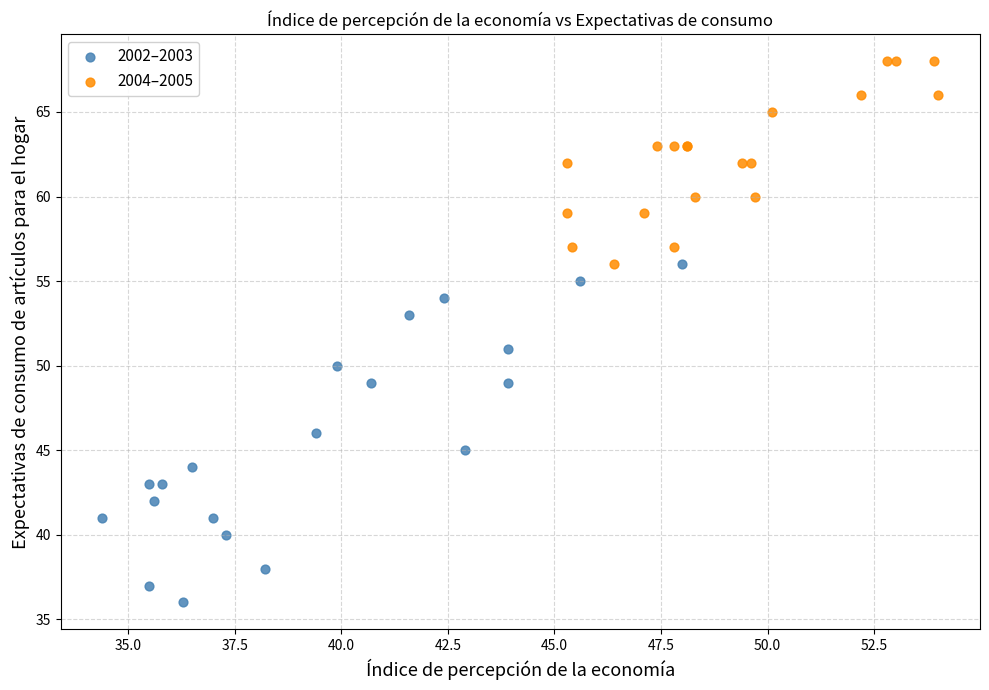

Which series has the widest spread of Y values?

2002–2003